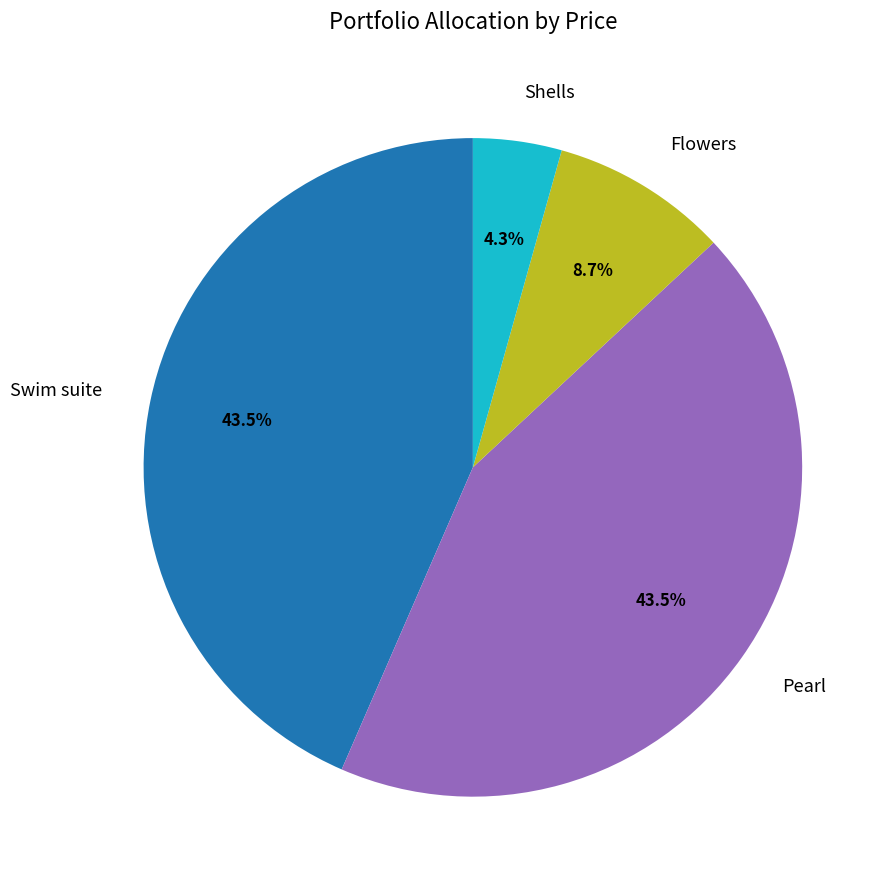

What percentage is NOT represented by Flowers?

91.3%